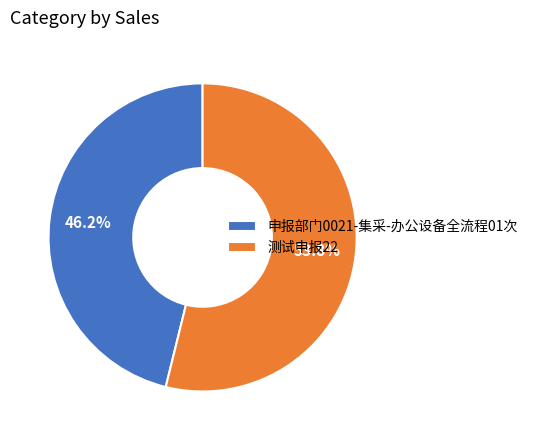

How many slices are in this pie chart?

2